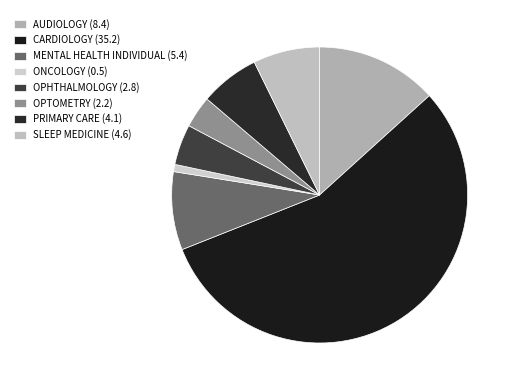

What is the smallest slice in the pie chart?

ONCOLOGY